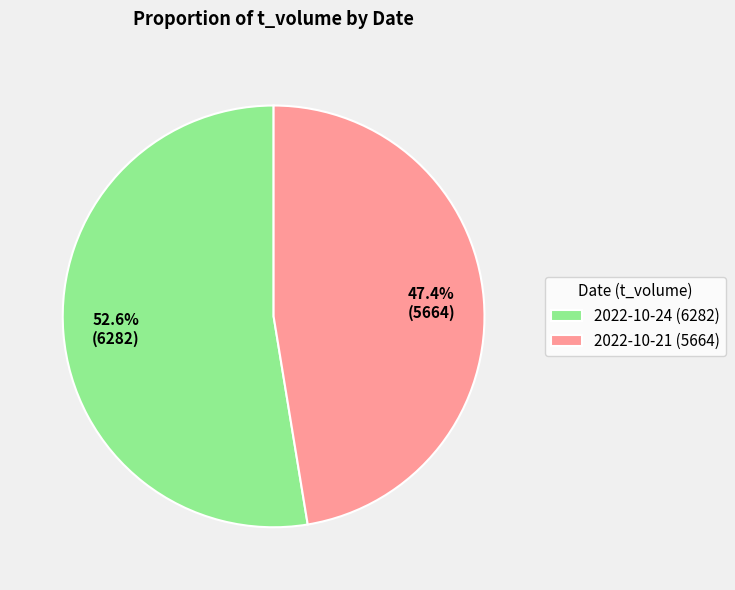

Which category has the smallest portion of the pie?

2022-10-21 (5664)